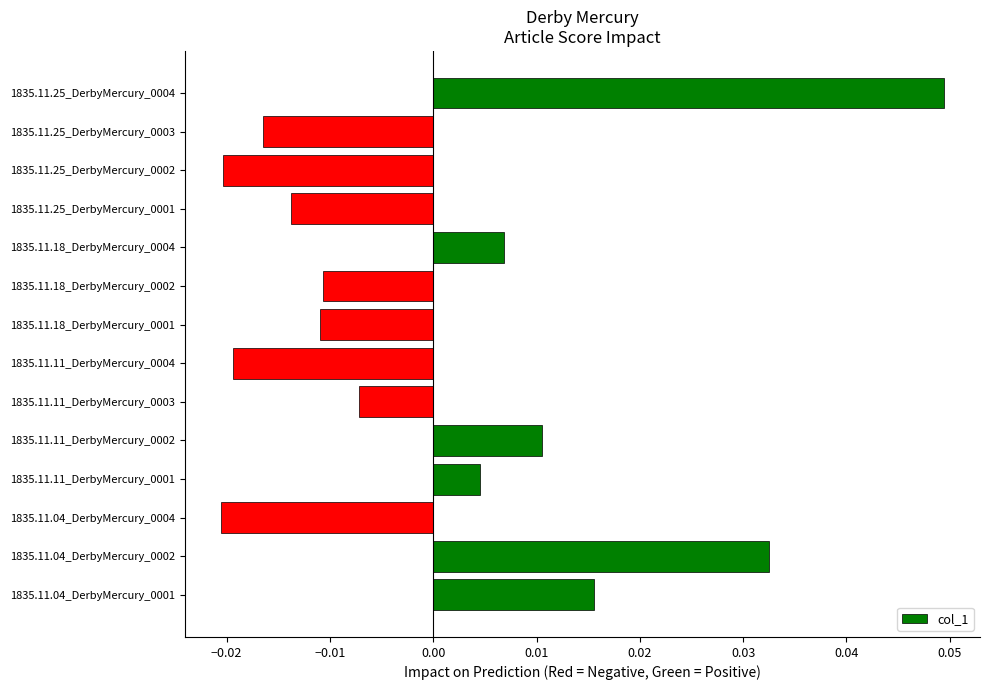

Between 1835.11.11_DerbyMercury_0002 and 1835.11.11_DerbyMercury_0004, which is larger?

1835.11.11_DerbyMercury_0002